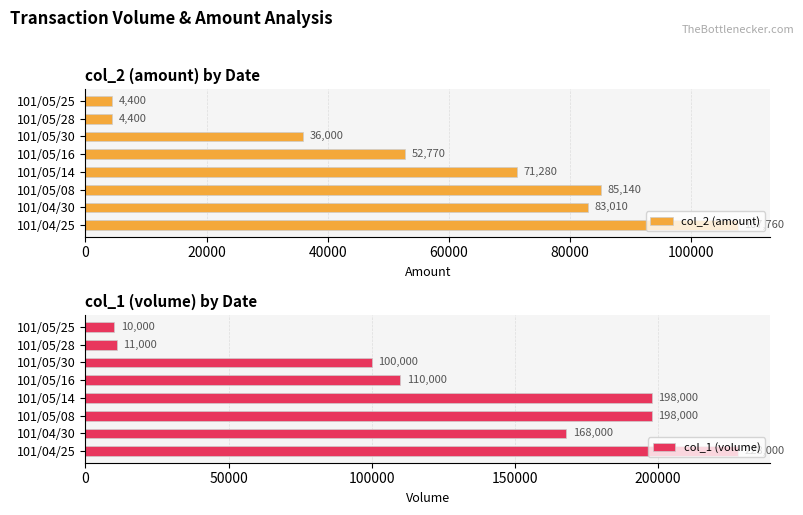

What is the difference between the maximum and minimum values in the col_2 (amount) series?

103360